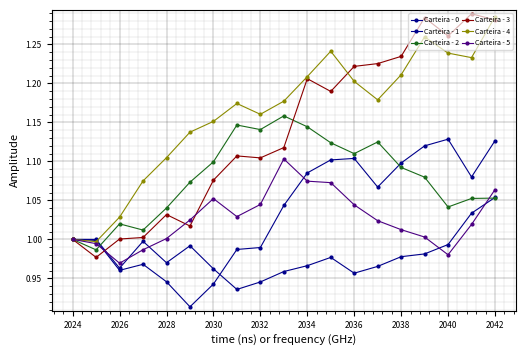

Does the chart have visible grid lines?

Yes